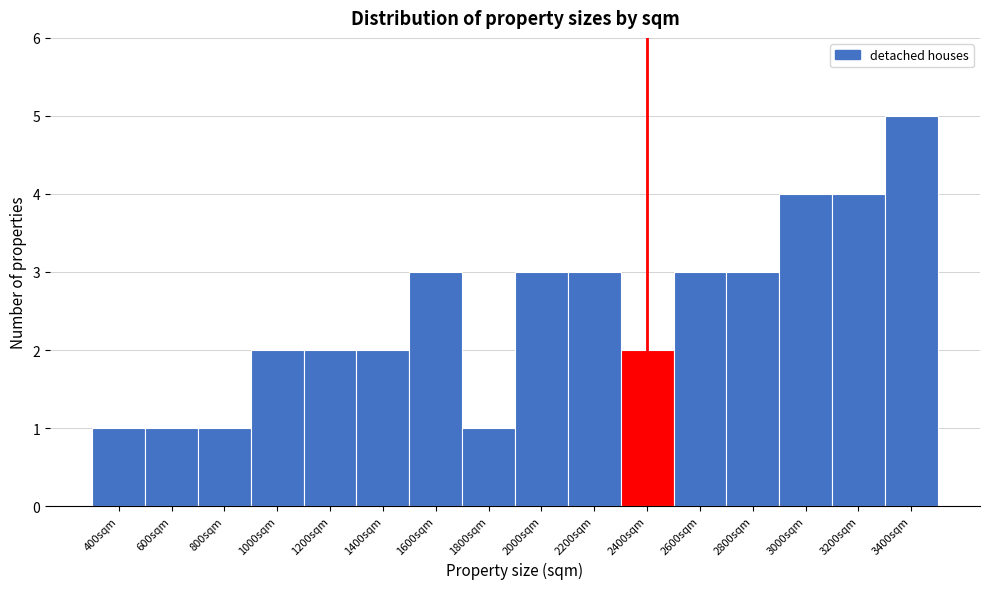

Reading left to right, list all the values displayed in this chart.

1	1	1	2	2	2	3	1	3	3	2	3	3	4	4	5